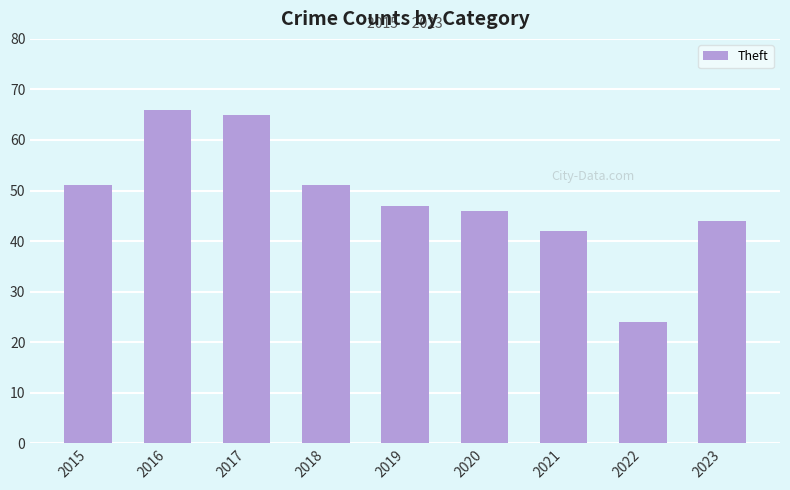

What is the change in value from 2022 to 2023?

+20